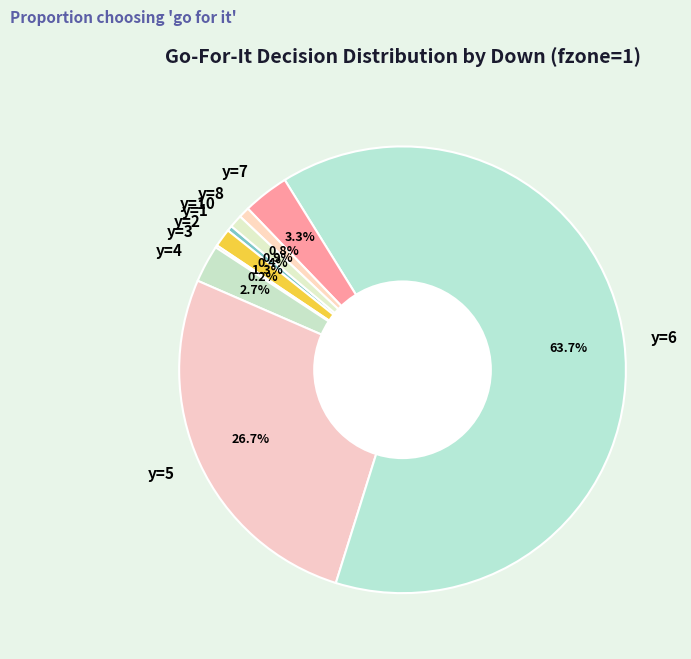

Which category has the biggest portion of the pie?

y=6